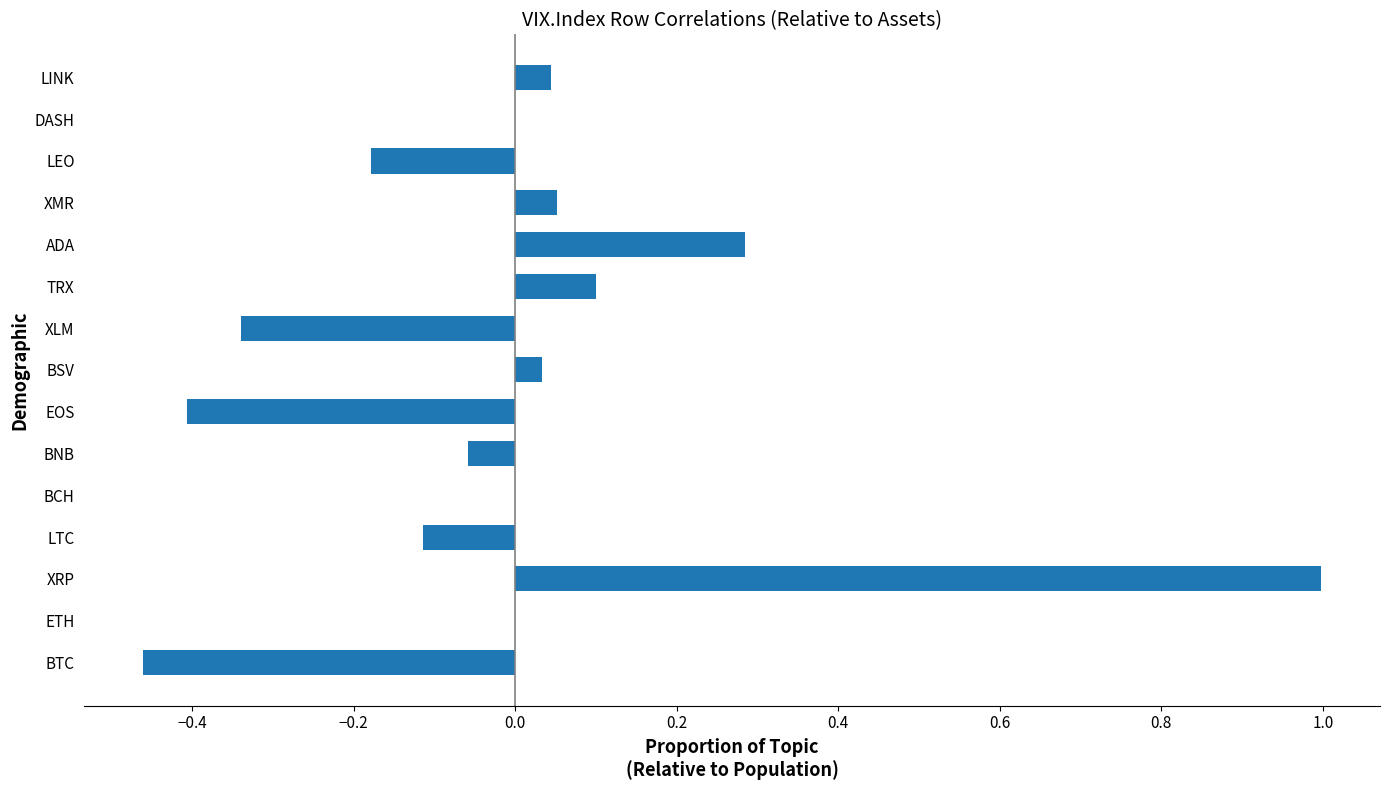

Which has a higher value, TRX or EOS?

TRX